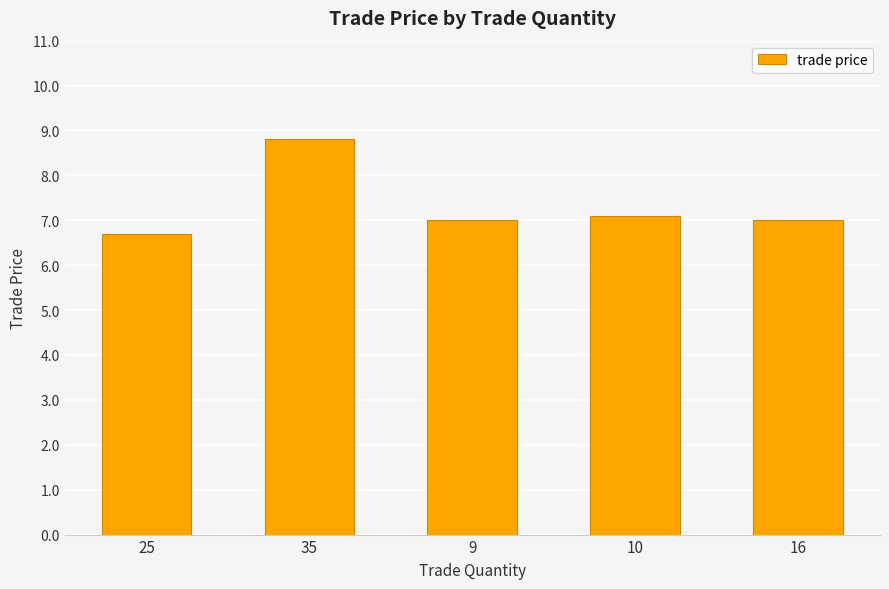

Which category has the lowest value across all series?

25